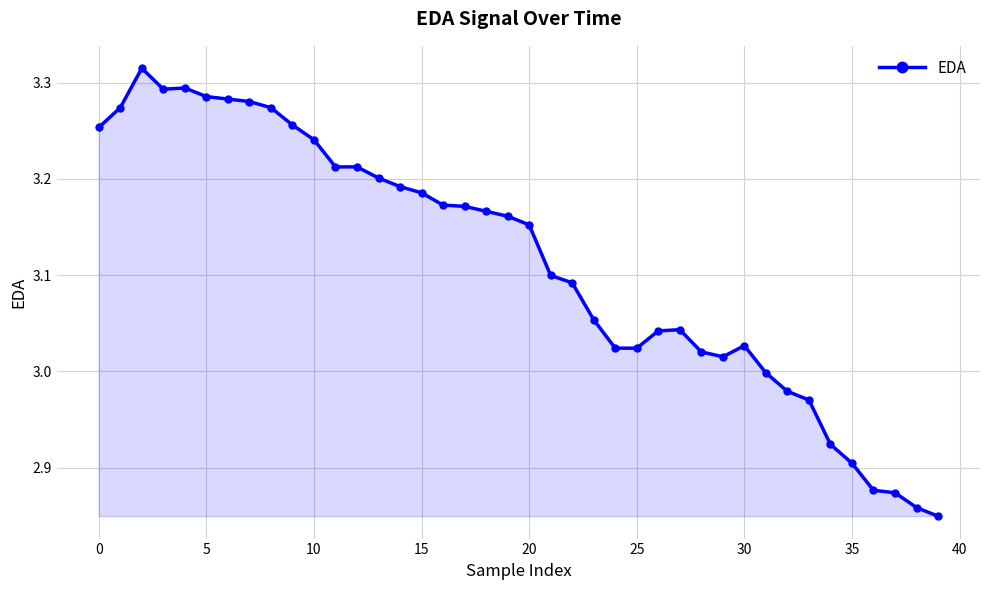

True or false: the data has more than 1 interior local peaks.

True